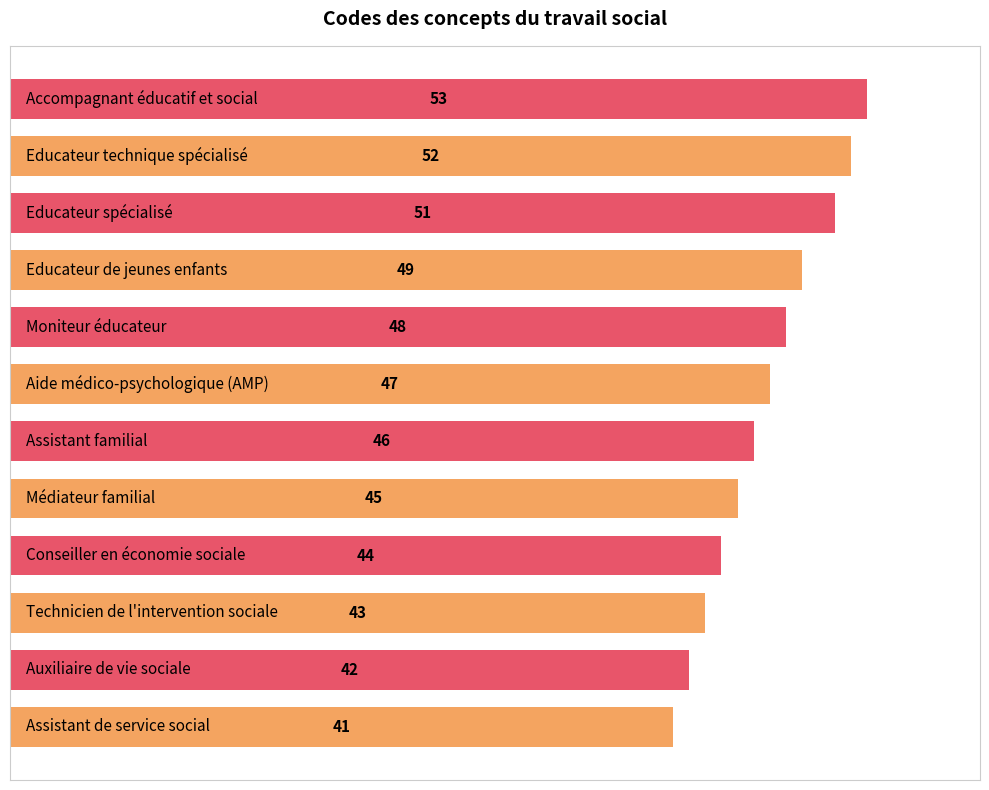

What is the difference between the second highest and minimum values?

11